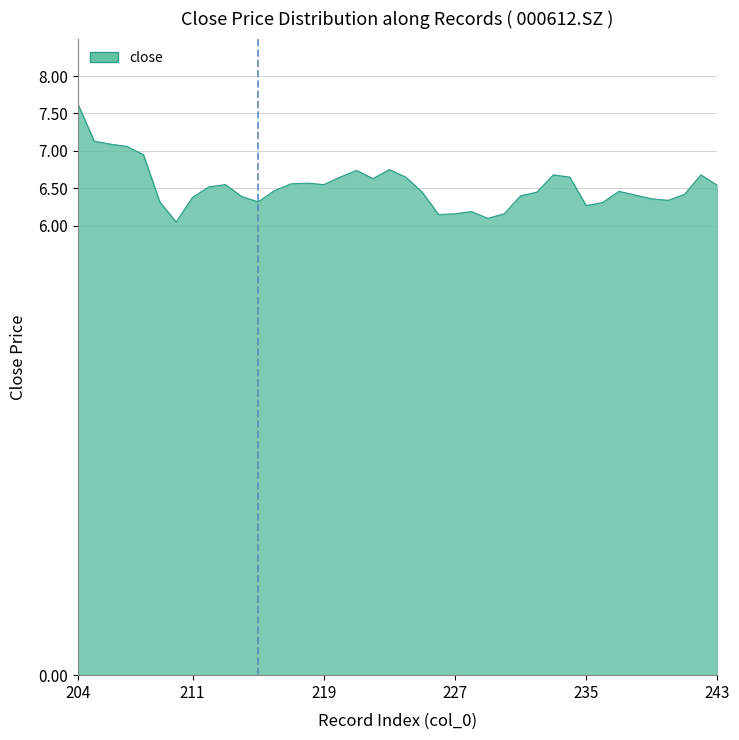

The chart shows a value of 10.3 at 217. True or false?

False